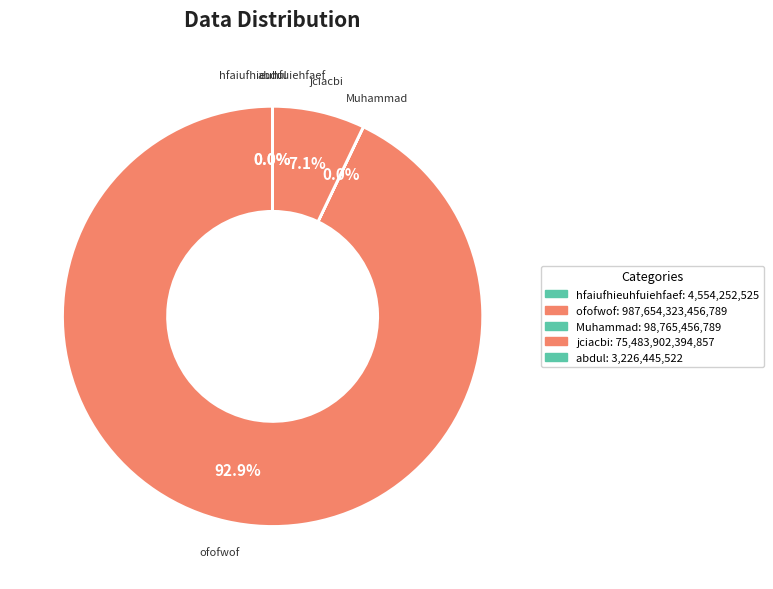

What is the ratio of the value at jciacbi to the value at hfaiufhieuhfuiehfaef?

16574.4